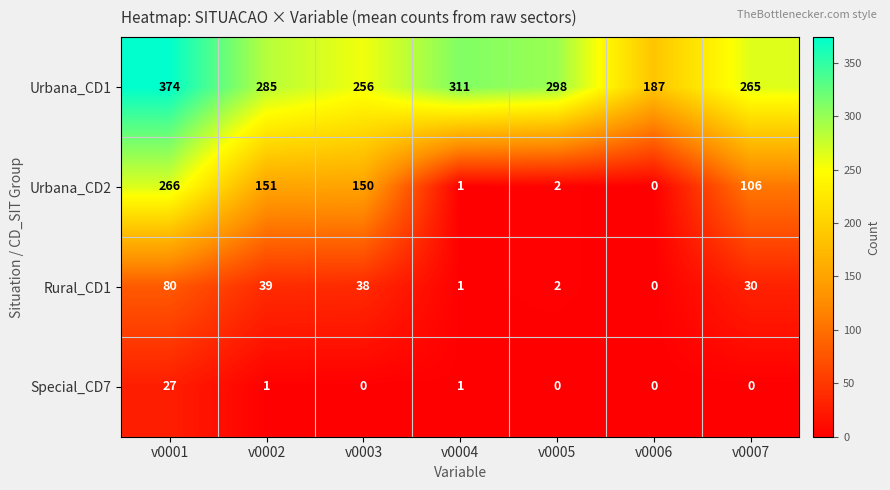

Reading left to right, list all the values displayed in this chart.

Urbana_CD1: 374	285	256	311	298	187	265
Urbana_CD2: 266	151	150	1	2	0	106
Rural_CD1: 80	39	38	1	2	0	30
Special_CD7: 27	1	0	1	0	0	0